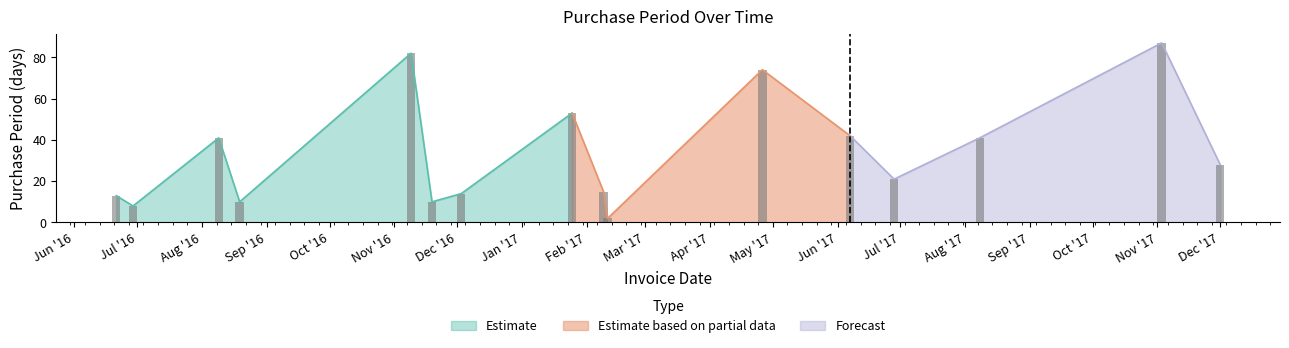

What is the difference between the values at 2017-01-25 and 2016-08-09?

12